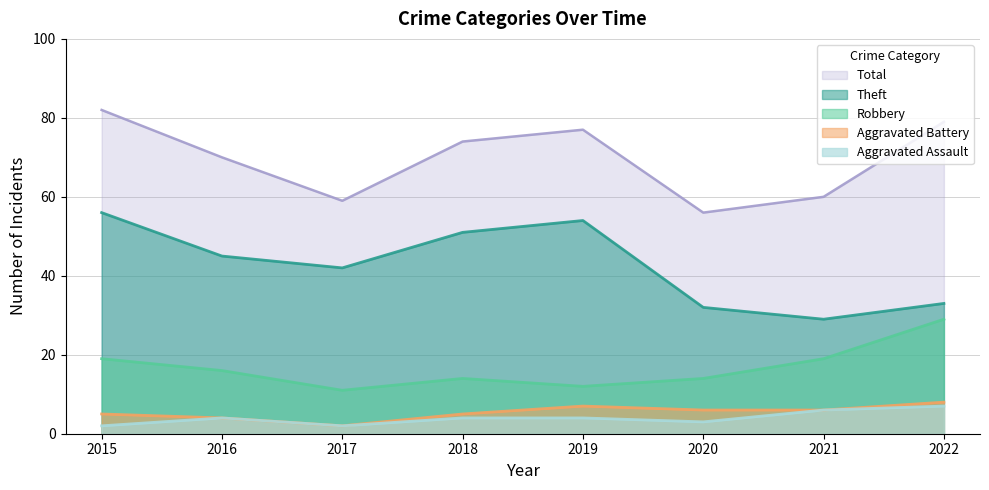

Count the Aggravated Assault values in the range 3 to 6.

5